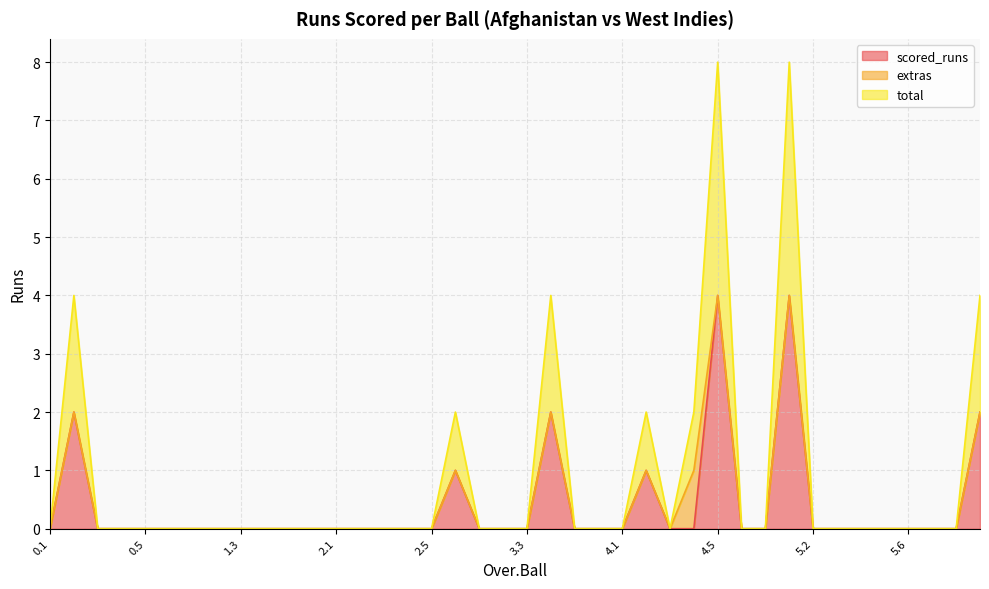

The scored_runs series shows 2 at 0.5. True or false?

False